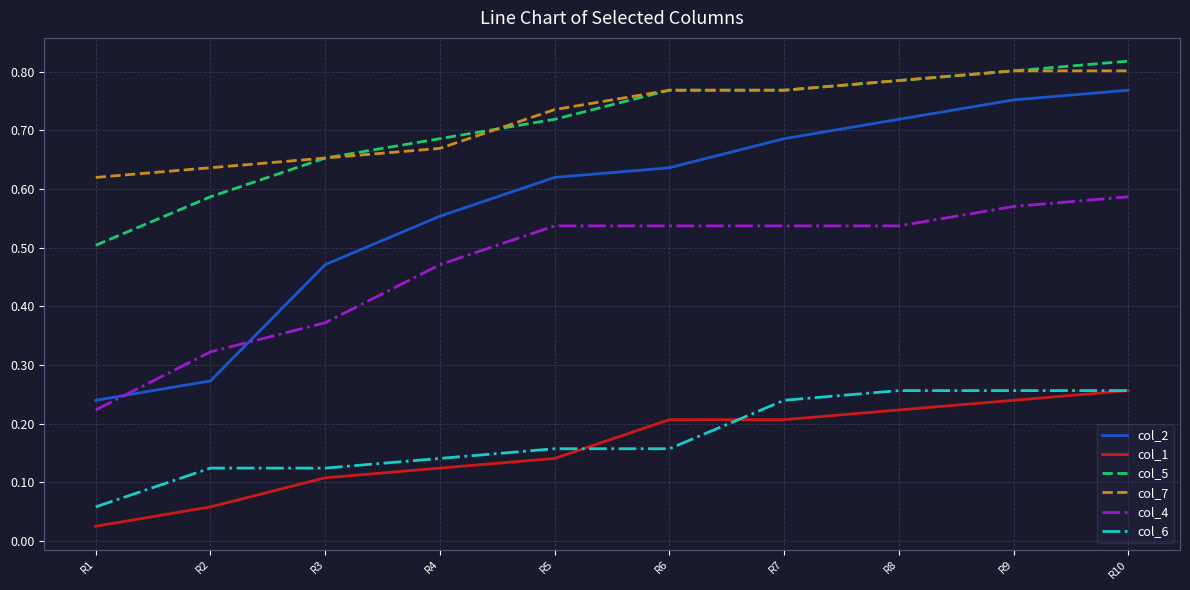

Between R5 and R7, which series saw the biggest shift?

col_6